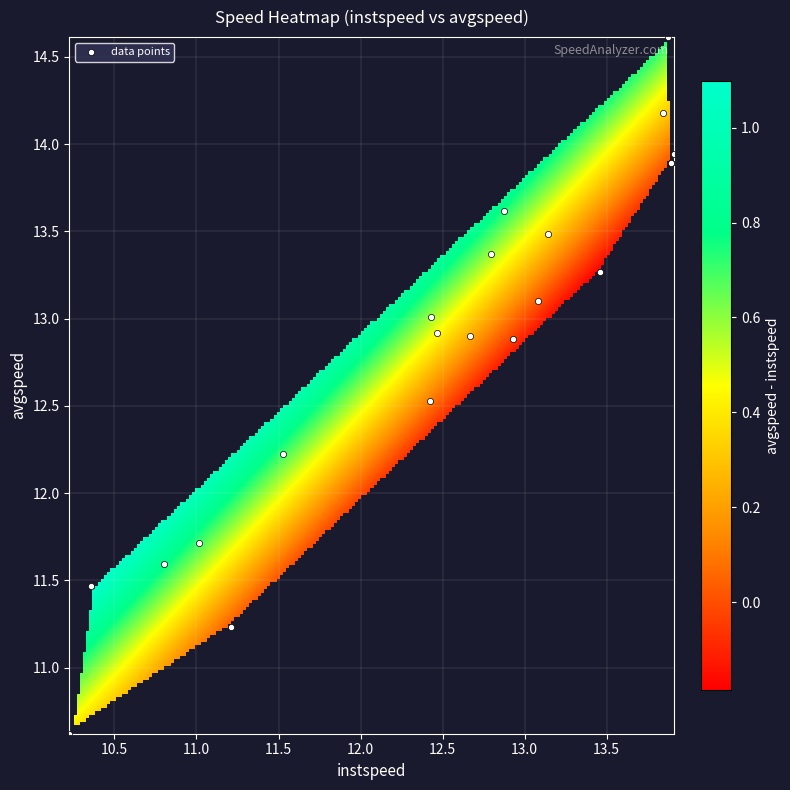

What Y value in the scatter plot is closest to 12?

12.2